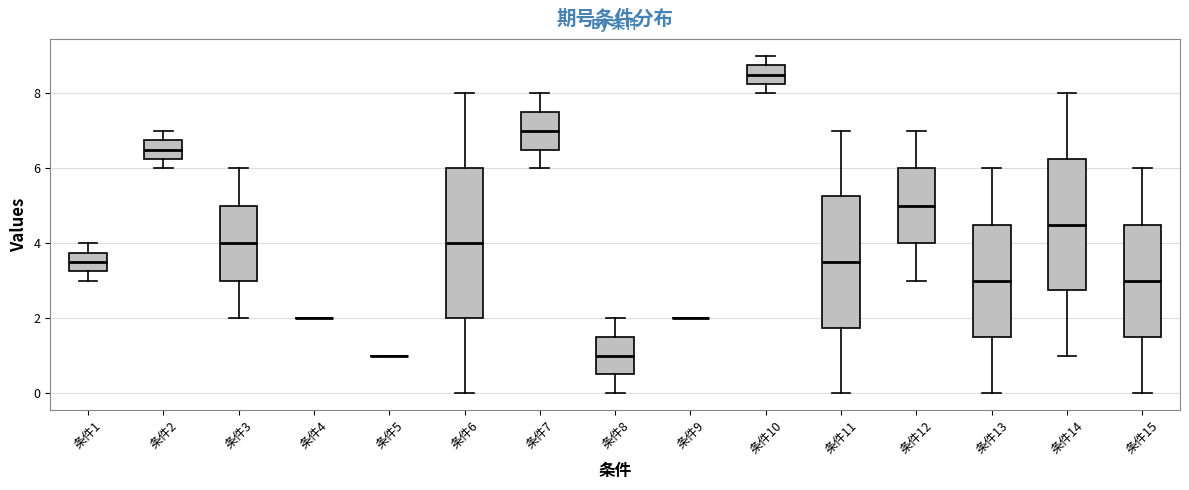

Reading left to right, read every box against the y-axis: the position of its median line, the range the box covers, and the ends of its whiskers. The values are not printed on the chart, so give them approximately, as read against the axis.

条件1: median 3.6, box 3.2 to 3.8, whiskers 3.0 to 4.0
条件2: median 6.6, box 6.2 to 6.8, whiskers 6.0 to 7.0
条件3: median 4.0, box 3.0 to 5.0, whiskers 2.0 to 6.0
条件4: box collapsed to a line at 2.0, whiskers 2.0 to 2.0
条件5: box collapsed to a line at 1.0, whiskers 1.0 to 1.0
条件6: median 4.0, box 2.0 to 6.0, whiskers 0.0 to 8.0
条件7: median 7.0, box 6.6 to 7.6, whiskers 6.0 to 8.0
条件8: median 1.0, box 0.6 to 1.6, whiskers 0.0 to 2.0
条件9: box collapsed to a line at 2.0, whiskers 2.0 to 2.0
条件10: median 8.6, box 8.2 to 8.8, whiskers 8.0 to 9.0
条件11: median 3.6, box 1.8 to 5.2, whiskers 0.0 to 7.0
条件12: median 5.0, box 4.0 to 6.0, whiskers 3.0 to 7.0
条件13: median 3.0, box 1.6 to 4.6, whiskers 0.0 to 6.0
条件14: median 4.6, box 2.8 to 6.2, whiskers 1.0 to 8.0
条件15: median 3.0, box 1.6 to 4.6, whiskers 0.0 to 6.0